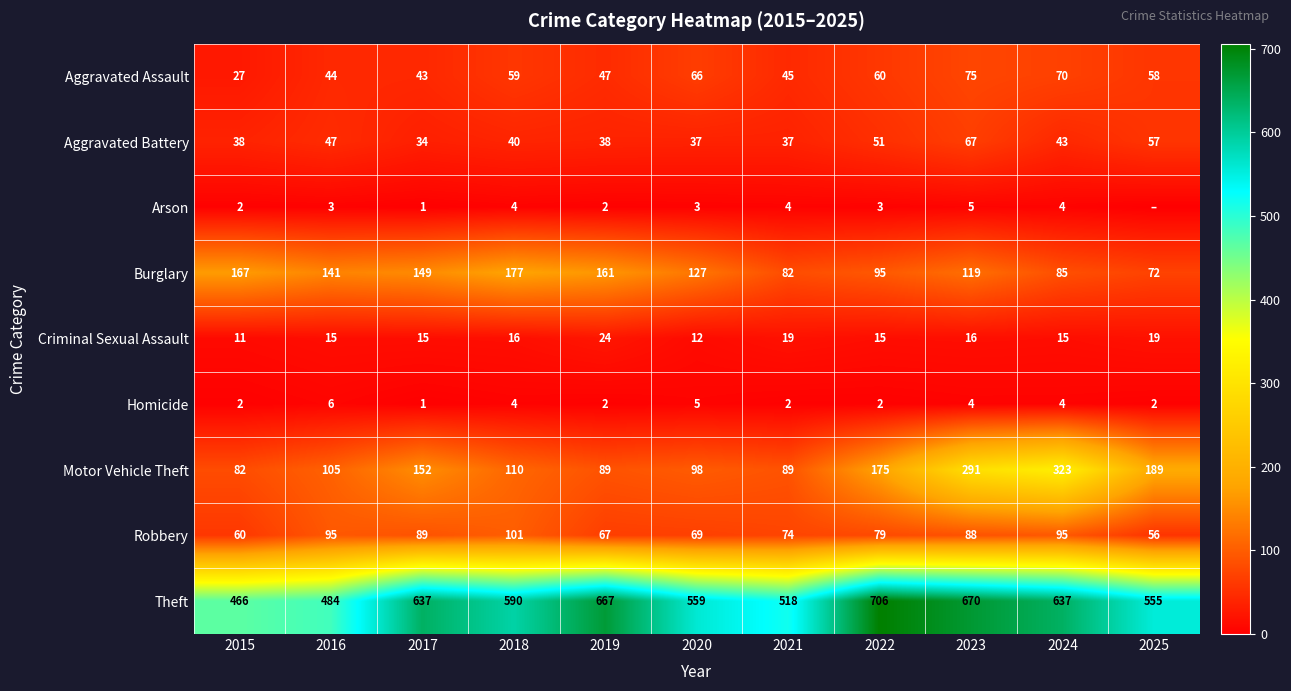

At which label is Robbery closest to 78?

2022